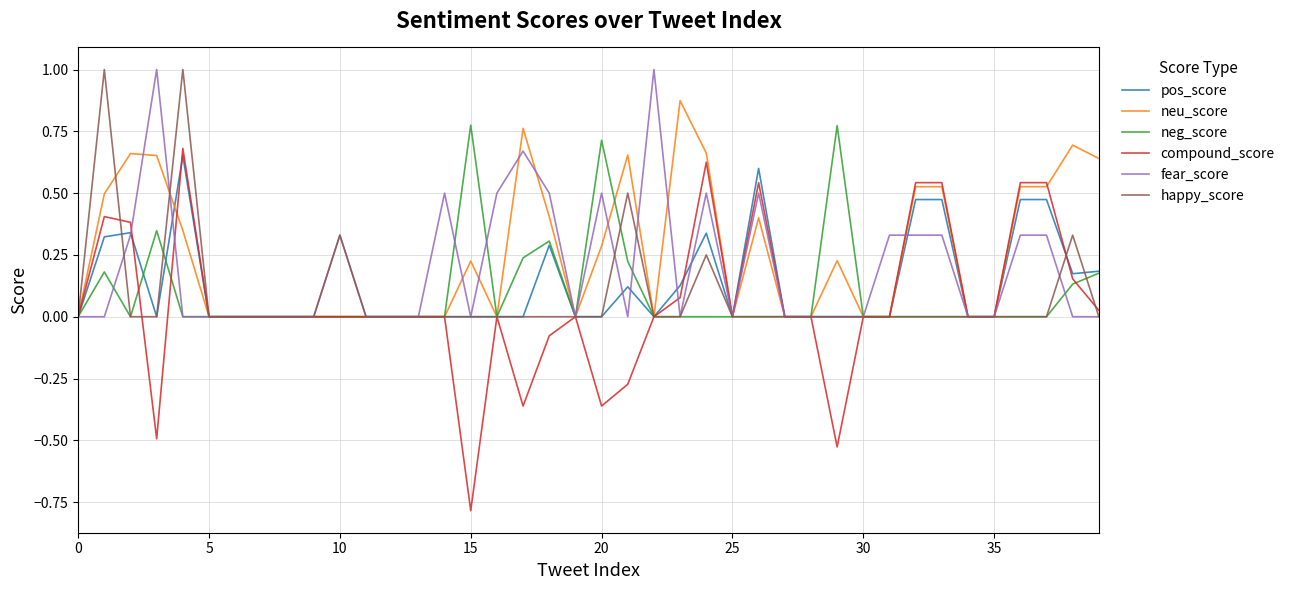

What is the maximum value shown in the chart?

1.0